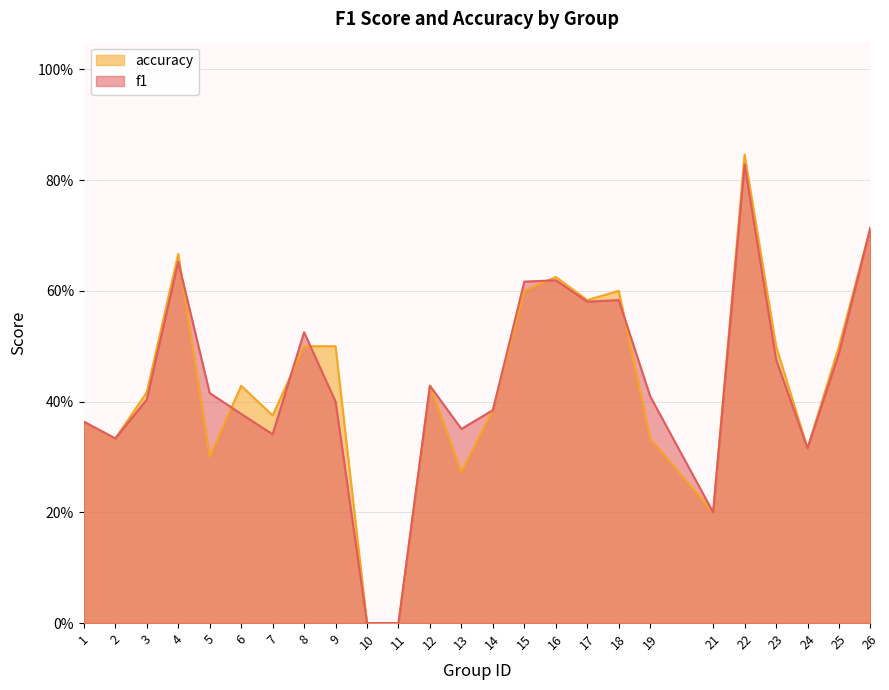

How many interior local peaks does the accuracy series have?

6